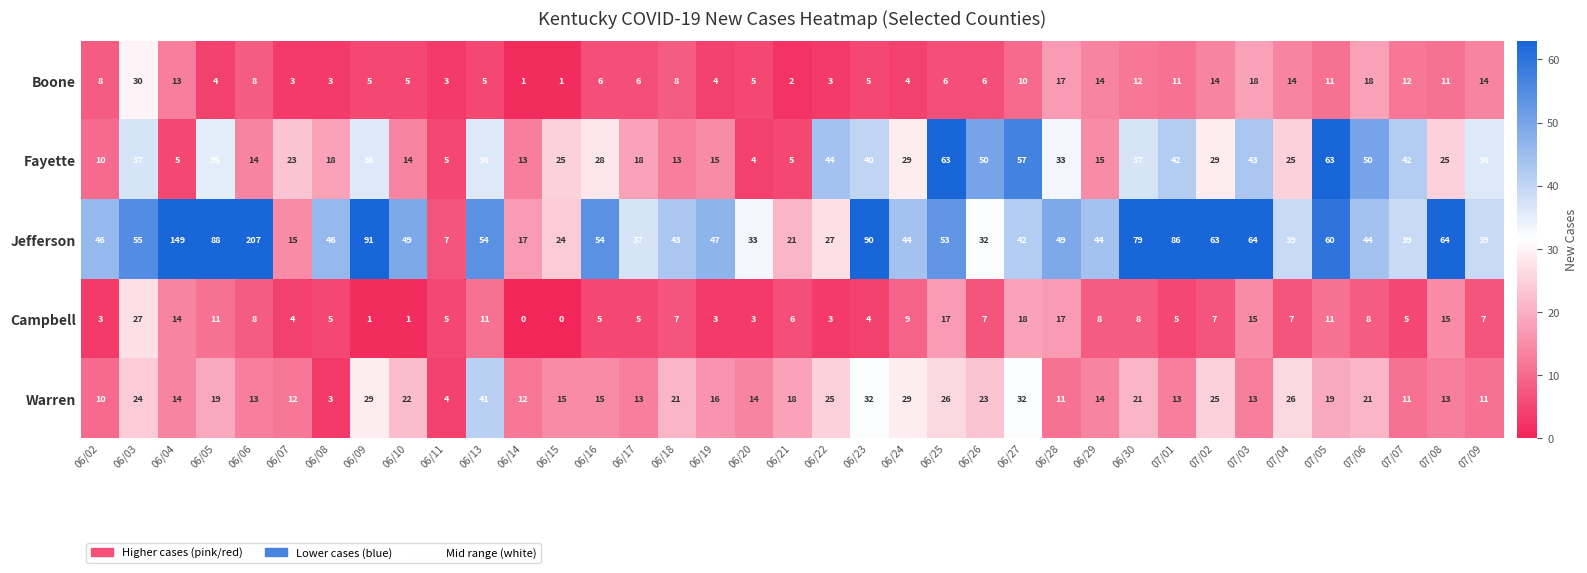

Where is Campbell nearest to the value 13?

06/04